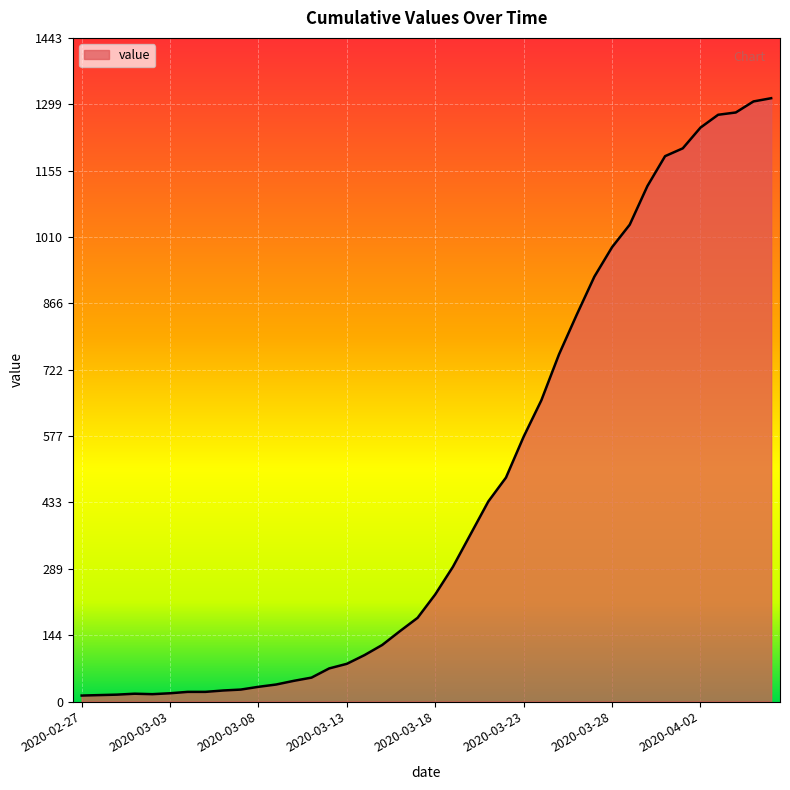

What is the greatest value displayed?

1312